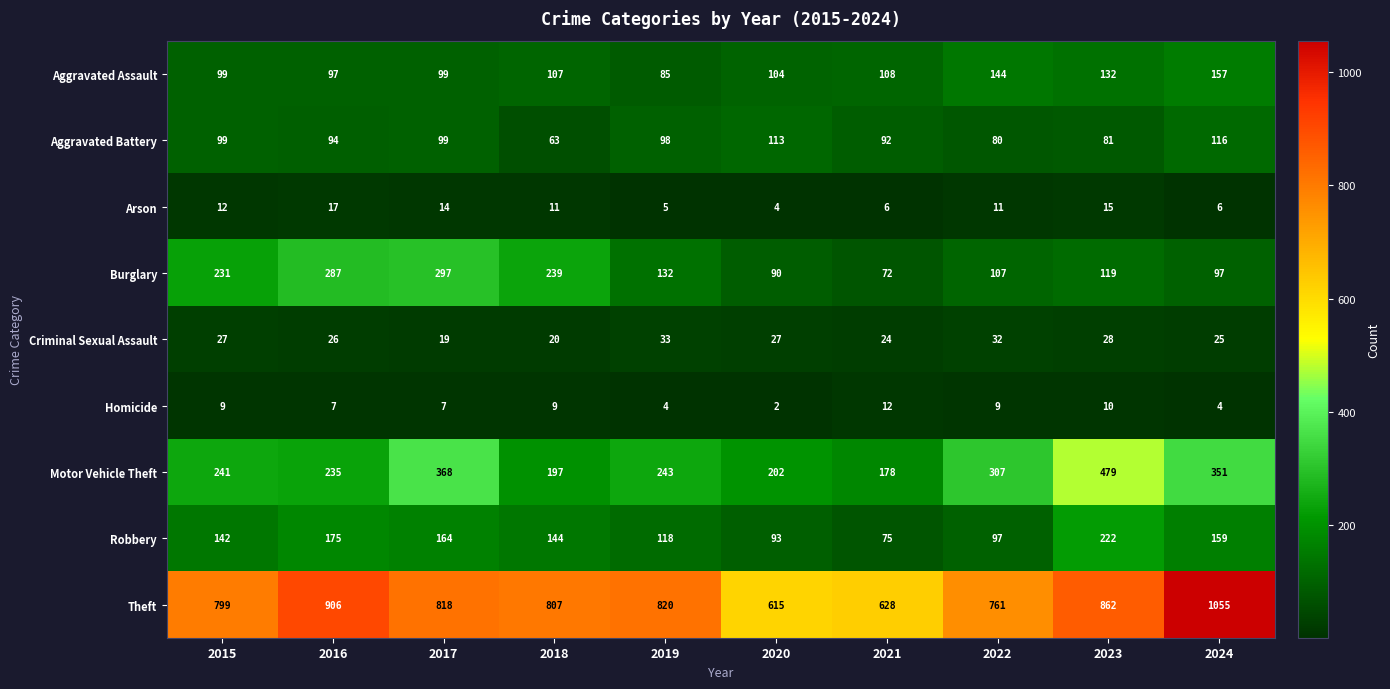

What value does the Robbery series have at 2024, to the nearest 10?

160